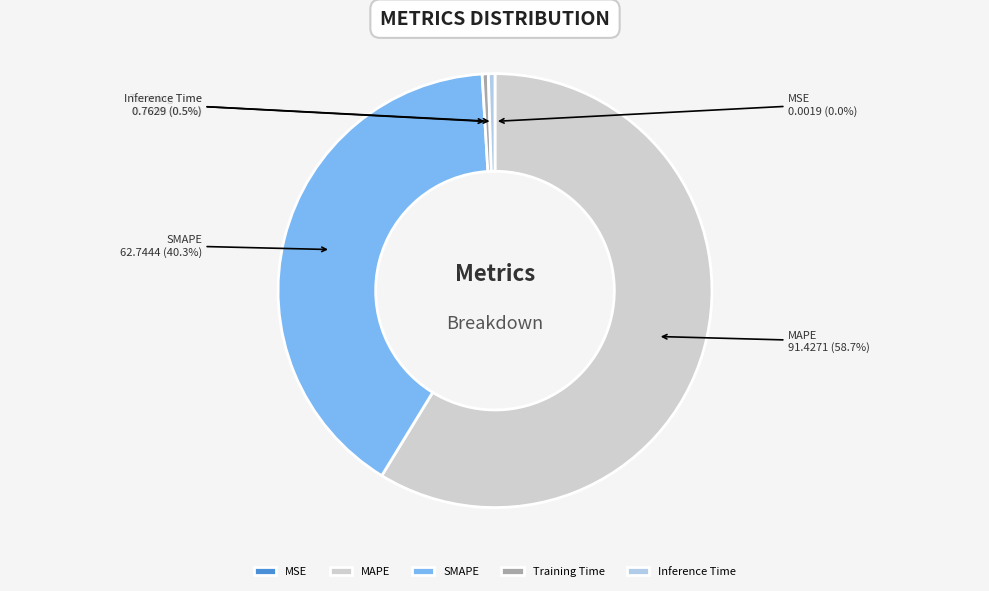

What is the largest slice in the pie chart?

MAPE